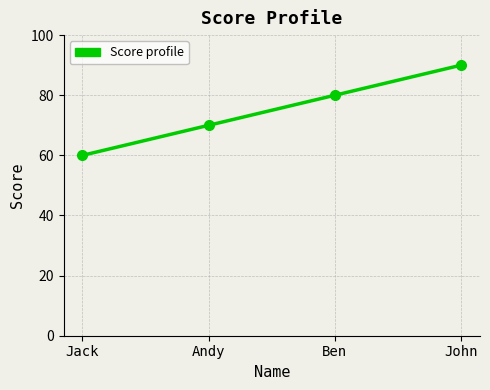

Between John and Jack, which is larger?

John